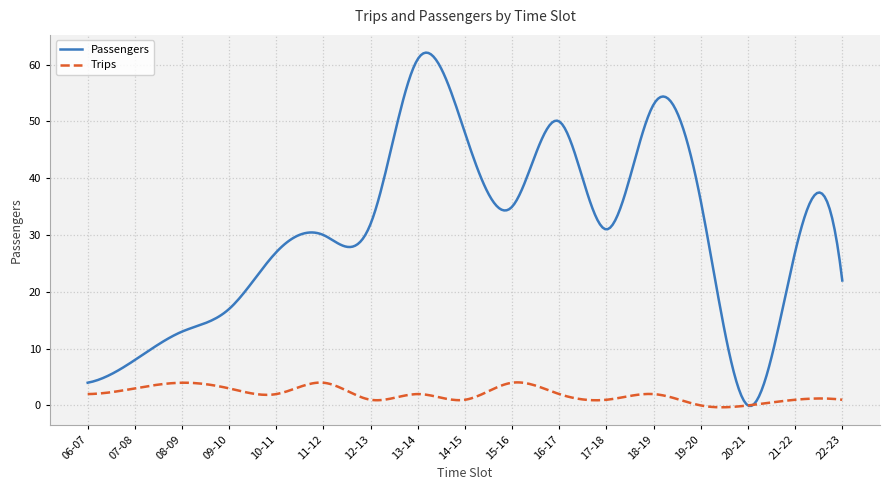

Which series has the largest total across all categories?

Passengers